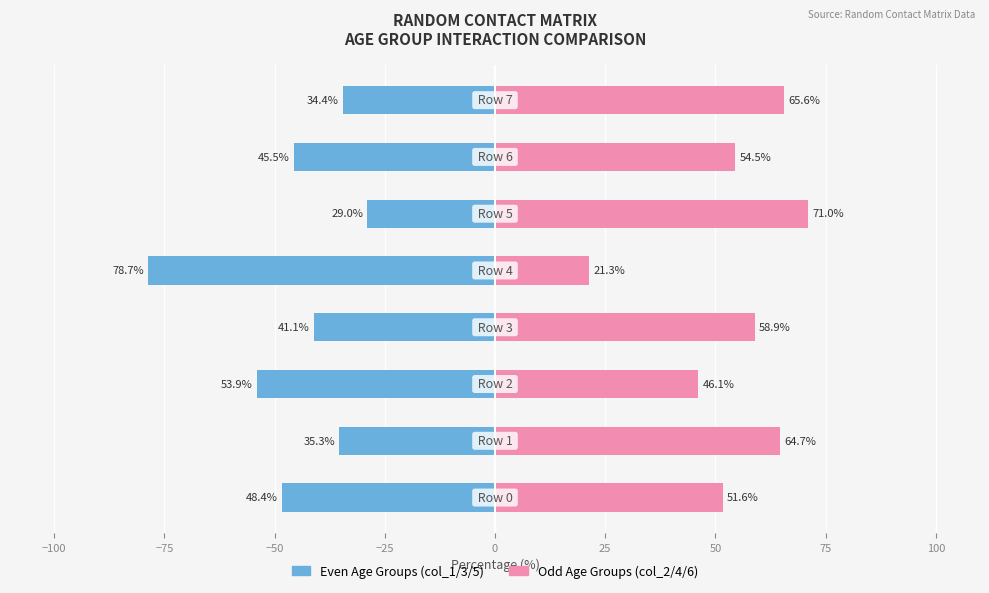

What is the difference between the highest and lowest values at 0?

100.0